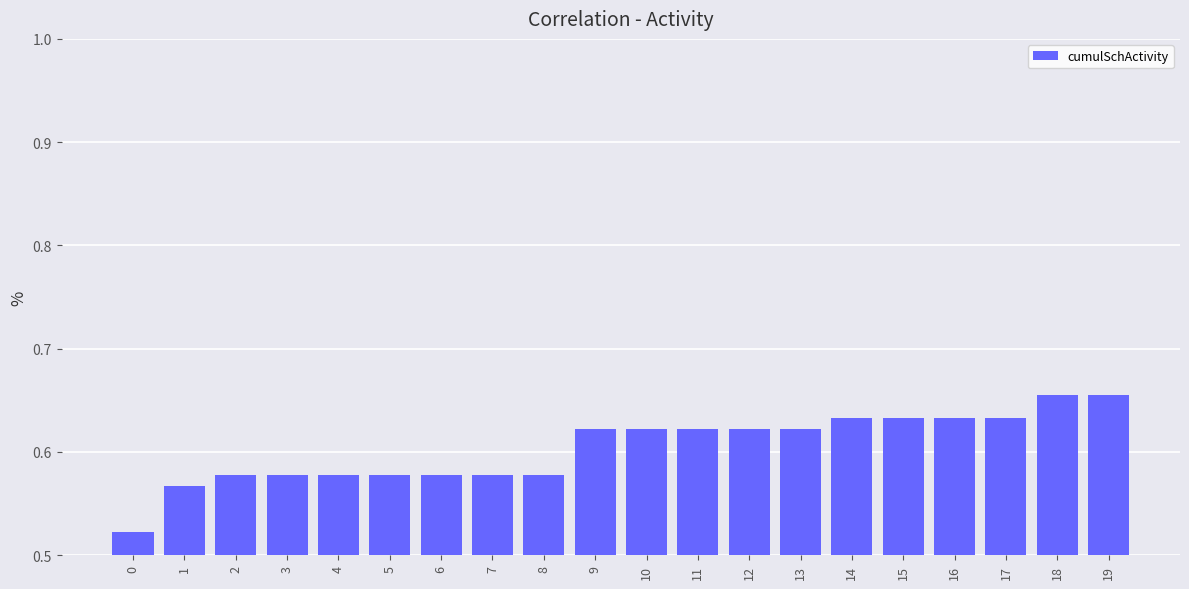

The chart shows a value of 0.2 at 18. True or false?

False